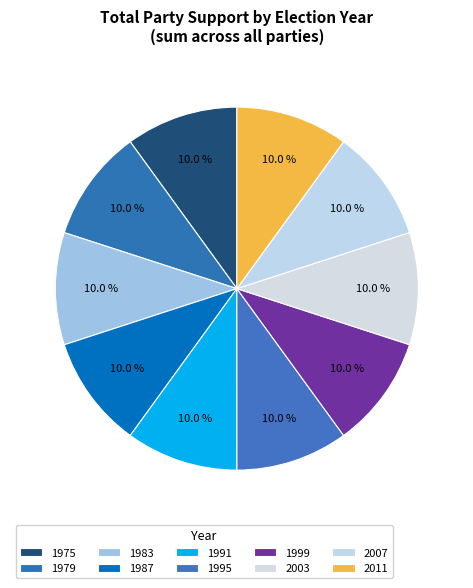

Count the number of slices in the pie.

10